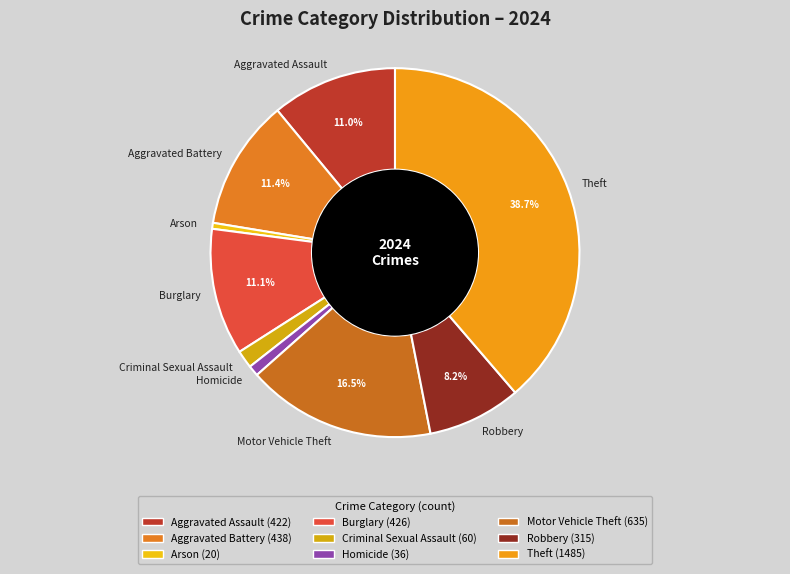

How many segments does this pie chart have?

9